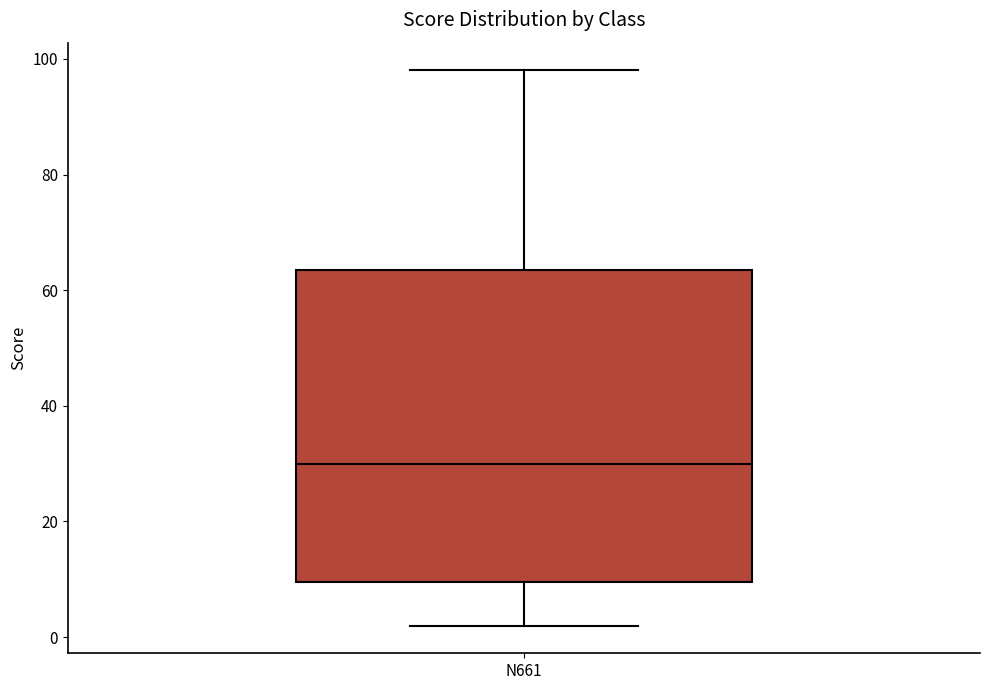

Read this box plot against the y-axis: the position of the median line, the range covered by the box, and the ends of both whiskers. The values are not printed on the chart, so give them approximately, as read against the axis.

median 30, box 10 to 64, whiskers 2 to 98